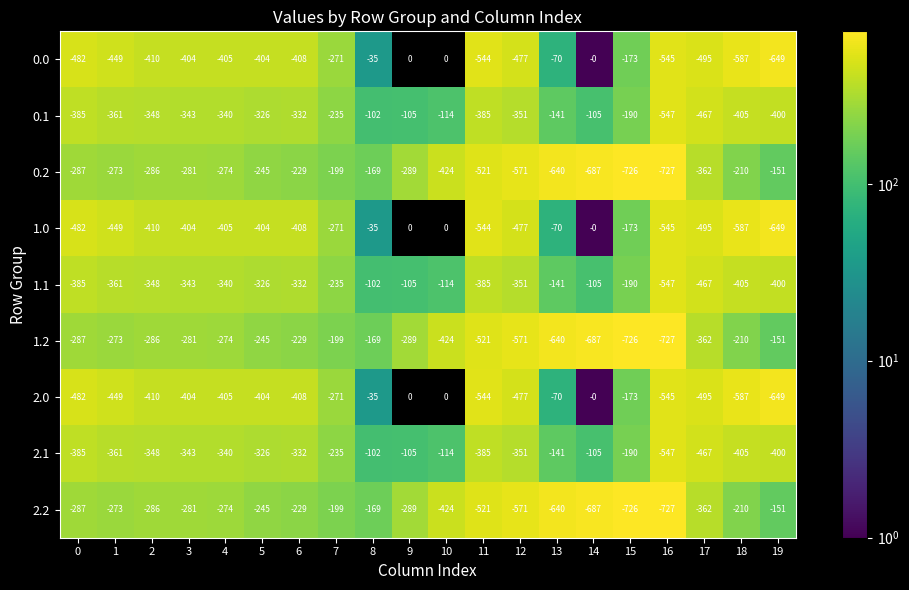

What is the total value across all series at 14?

-2376